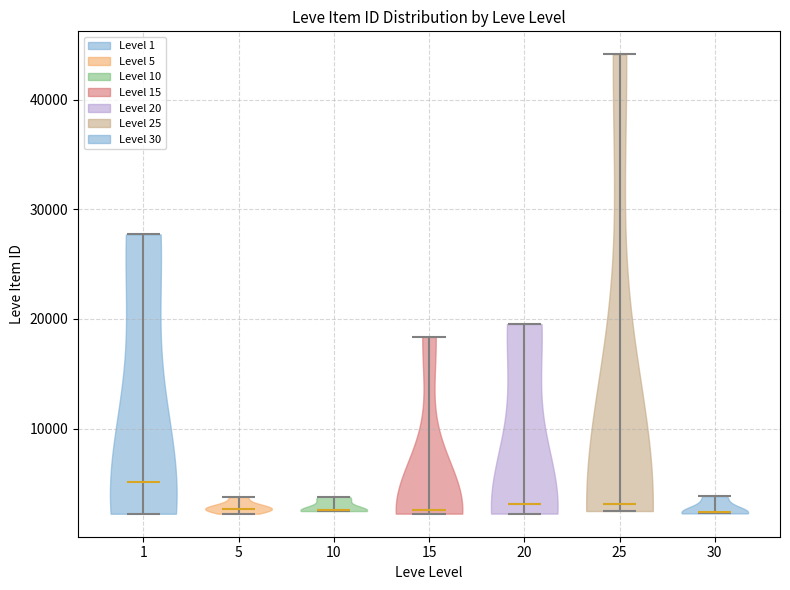

Which violin has the highest median line?

1